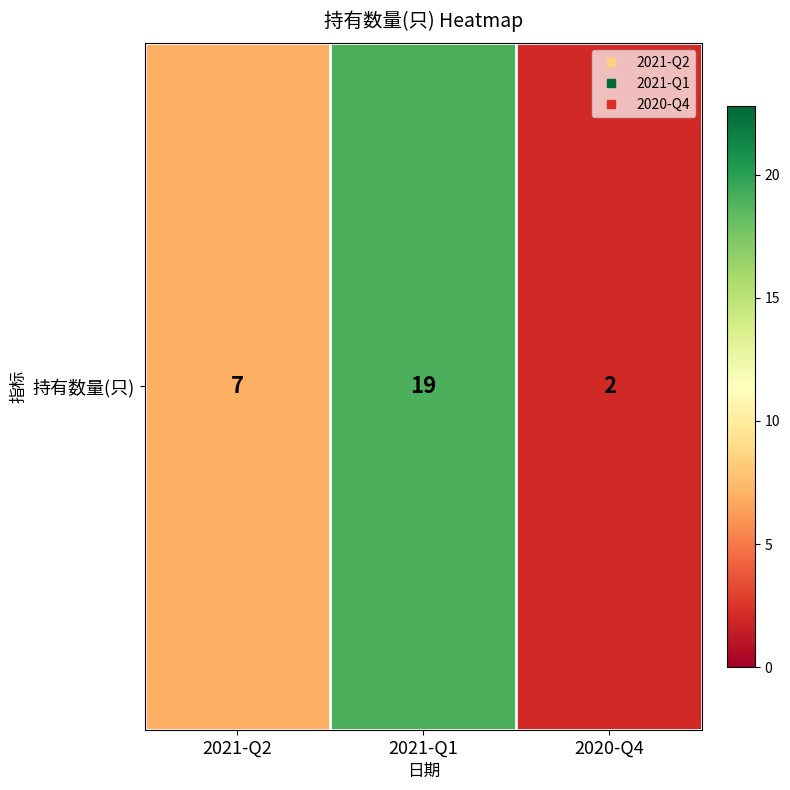

Rank the categories by value from highest to lowest.

2021-Q1, 2021-Q2, 2020-Q4